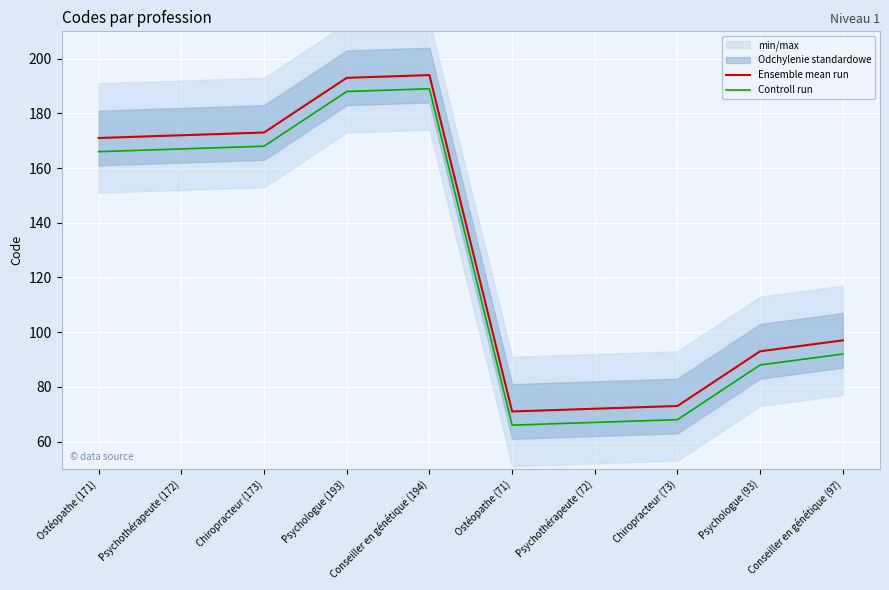

What is the approximate value of Ensemble mean run at Psychologue (93)?

93